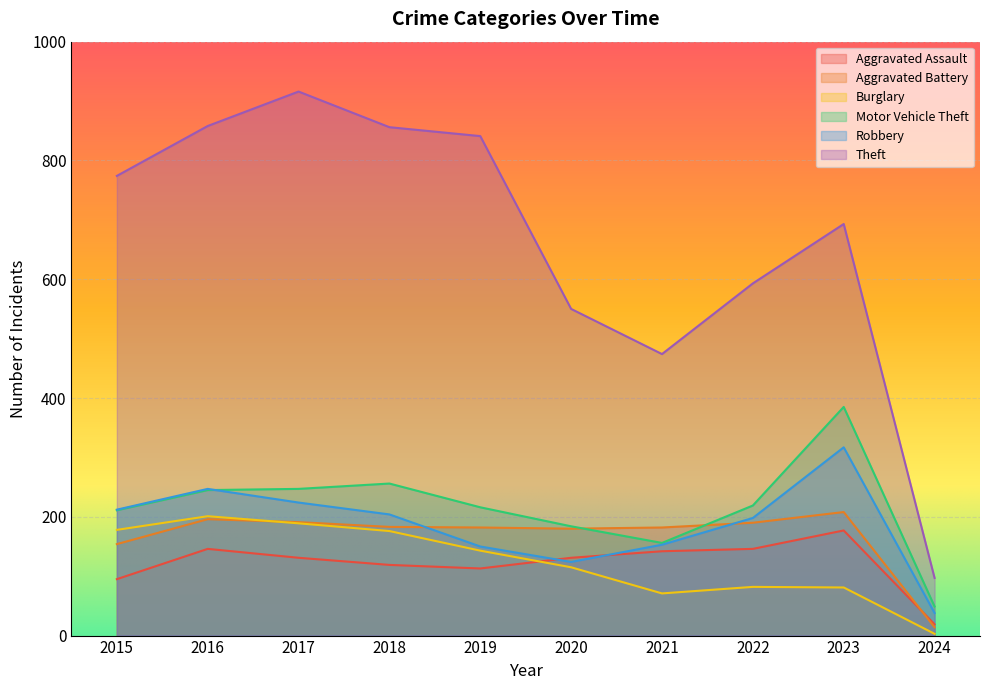

After their last crossing, which series has the higher values: Burglary or Aggravated Assault?

Aggravated Assault